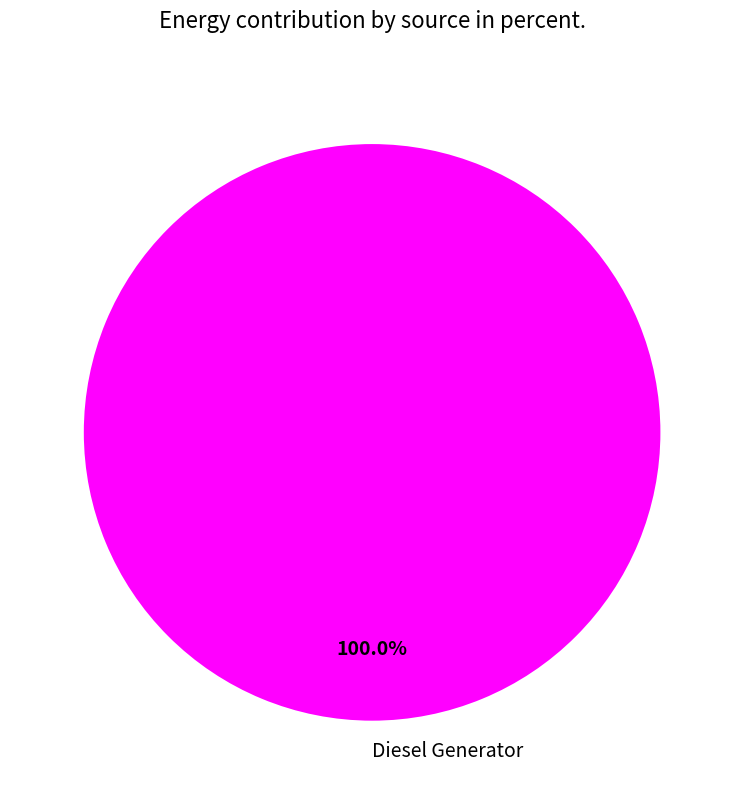

Rank the categories by value from highest to lowest.

Diesel Generator